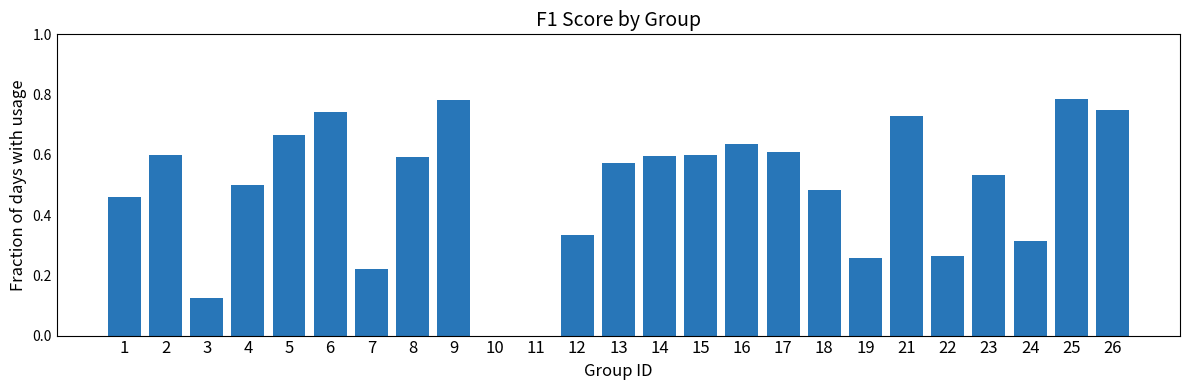

True or false: the data shows 0.0 at 11.

True